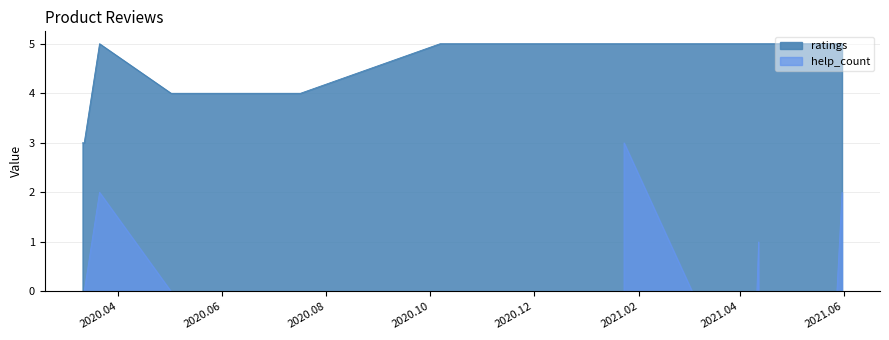

Reading left to right, extract all data points from this chart.

ratings: 2020.03.11=3	2020.03.12=3	2020.05.02=4	2020.07.17=4	2020.10.07=5	2020.10.09=5	2020.10.14=5	2020.10.28=5	2021.01.23=5	2021.03.04=5	2021.04.11=5	2021.04.12=5	2021.04.12=5	2021.05.10=5	2021.05.28=5	2021.05.31=5	2020.03.21=5	2021.01.23=5
help_count: 2020.03.11=0	2020.03.12=0	2020.05.02=0	2020.07.17=0	2020.10.07=0	2020.10.09=0	2020.10.14=0	2020.10.28=0	2021.01.23=0	2021.03.04=0	2021.04.11=0	2021.04.12=1	2021.04.12=0	2021.05.10=0	2021.05.28=0	2021.05.31=2	2020.03.21=2	2021.01.23=3